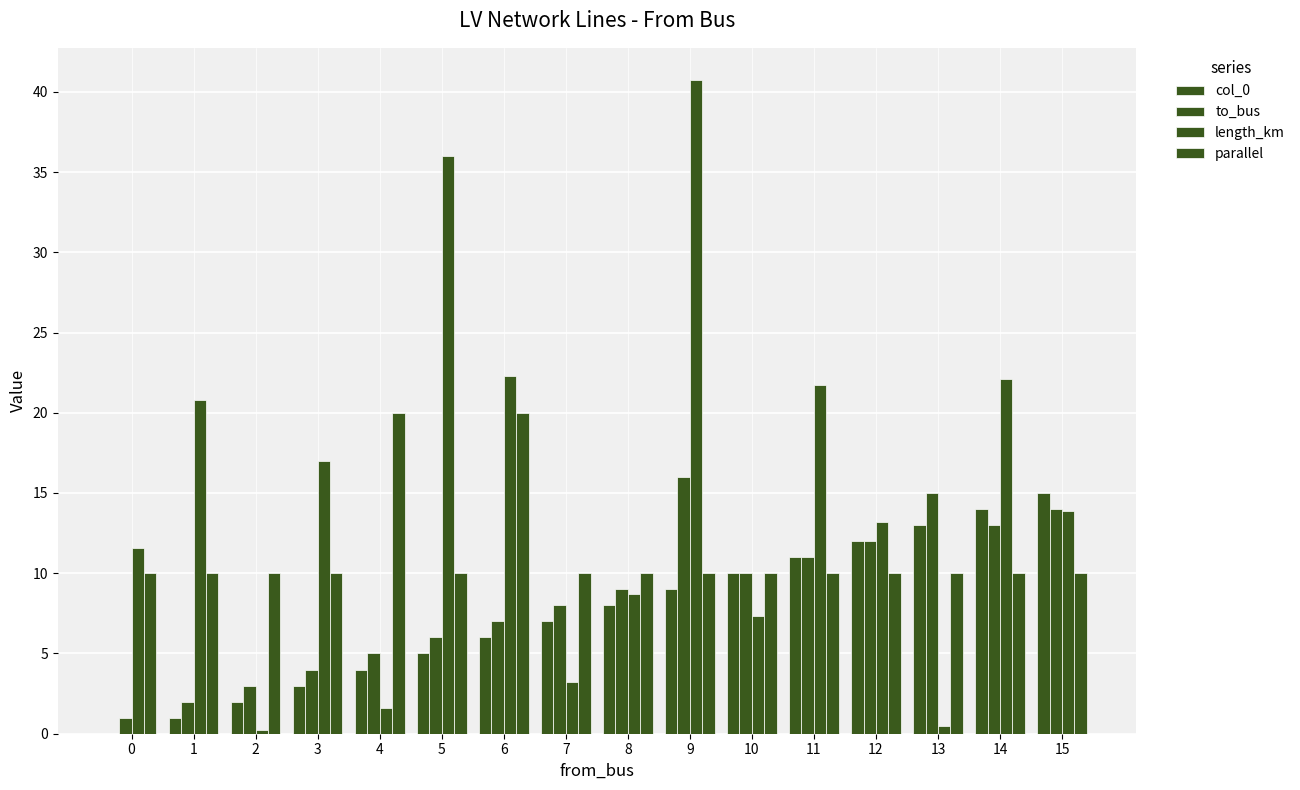

The col_0 series shows 11.5 at 8. True or false?

False